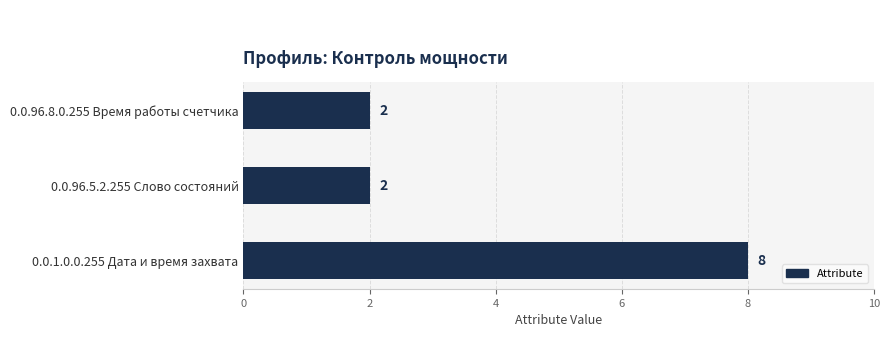

What is the maximum value shown in the chart?

8